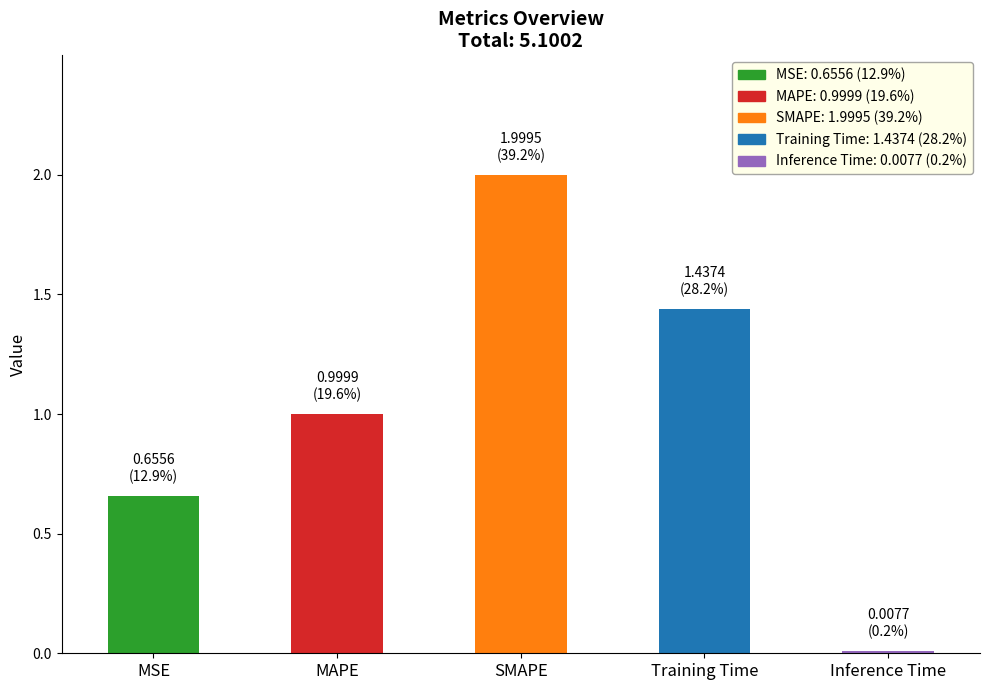

What is the label of the 3rd bar from the left?

SMAPE